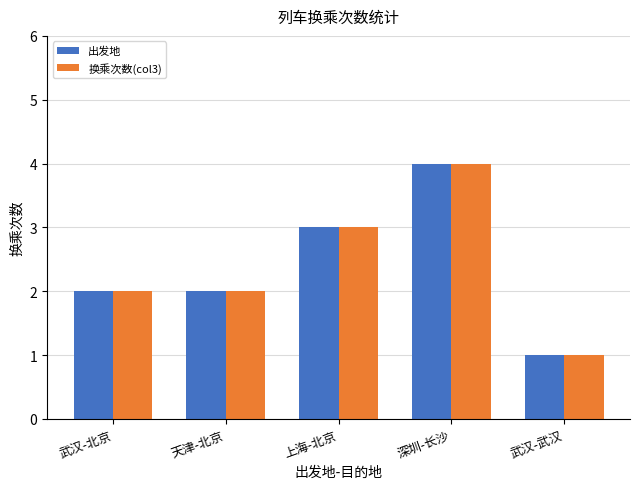

The 出发地 series shows 6 at 深圳-长沙. True or false?

False